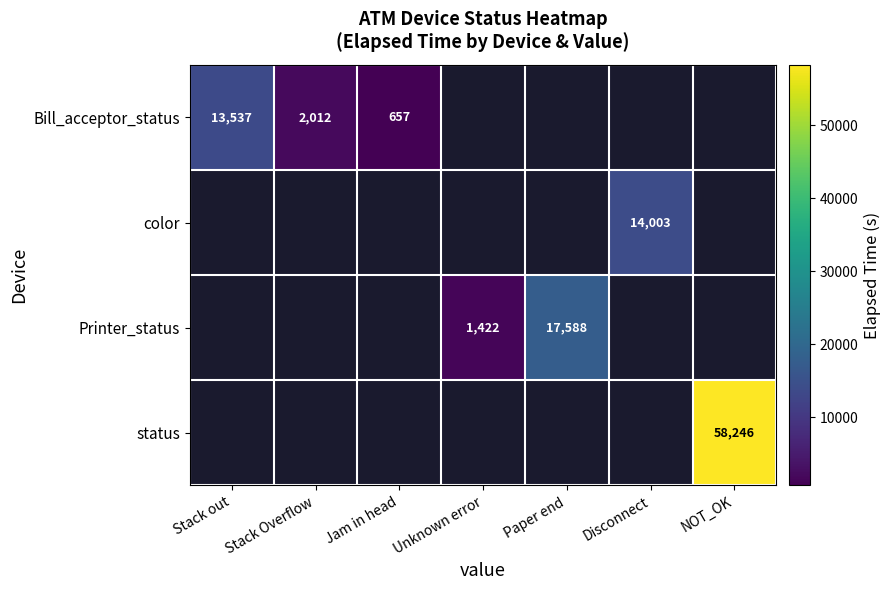

The Printer_status series shows 759 at Unknown error. True or false?

False